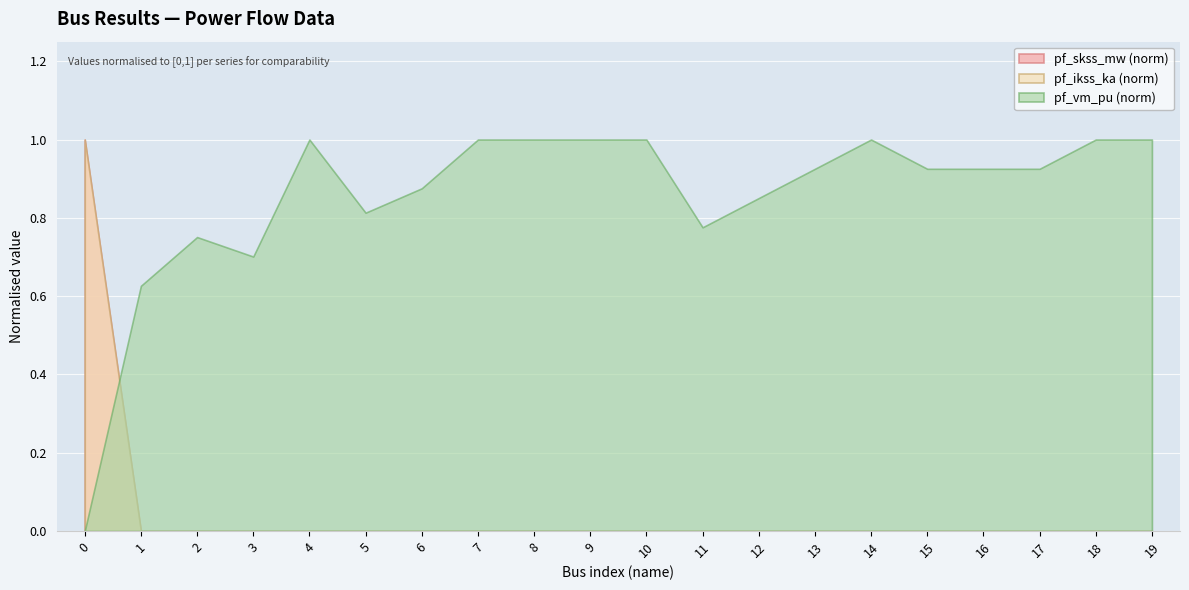

How many values in the pf_skss_mw series exceed 0?

1